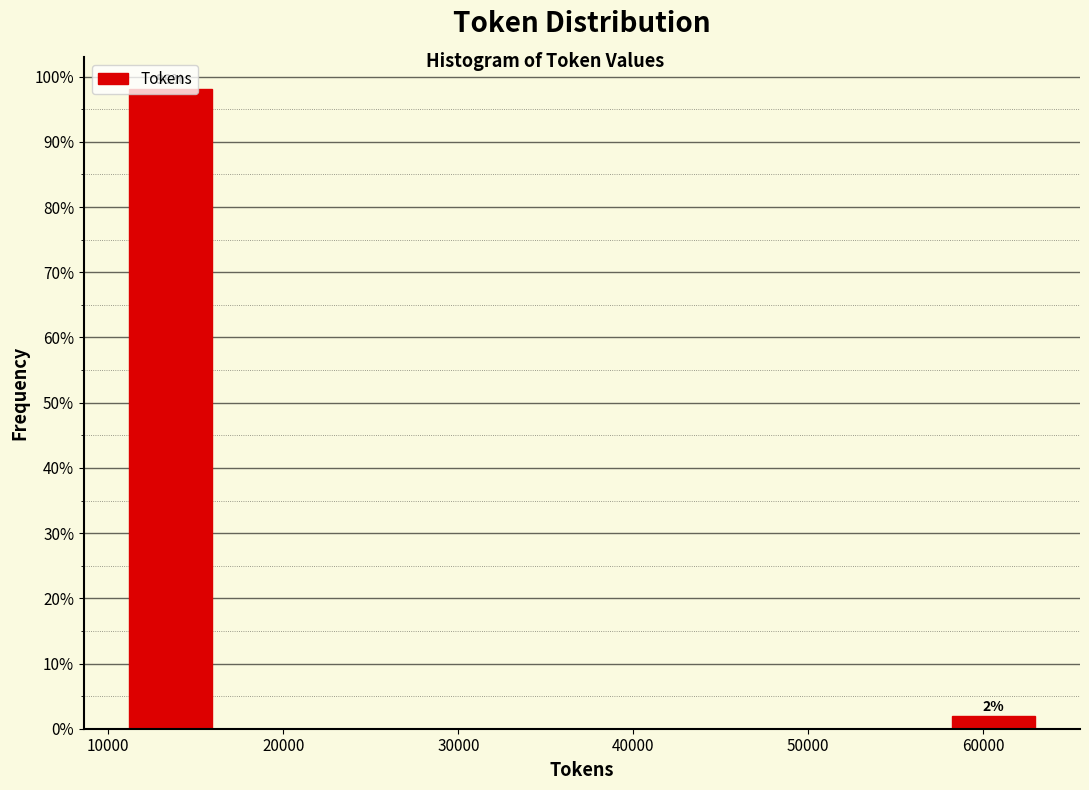

Over which range of the x-axis is the bar tallest?

11000 to 16000